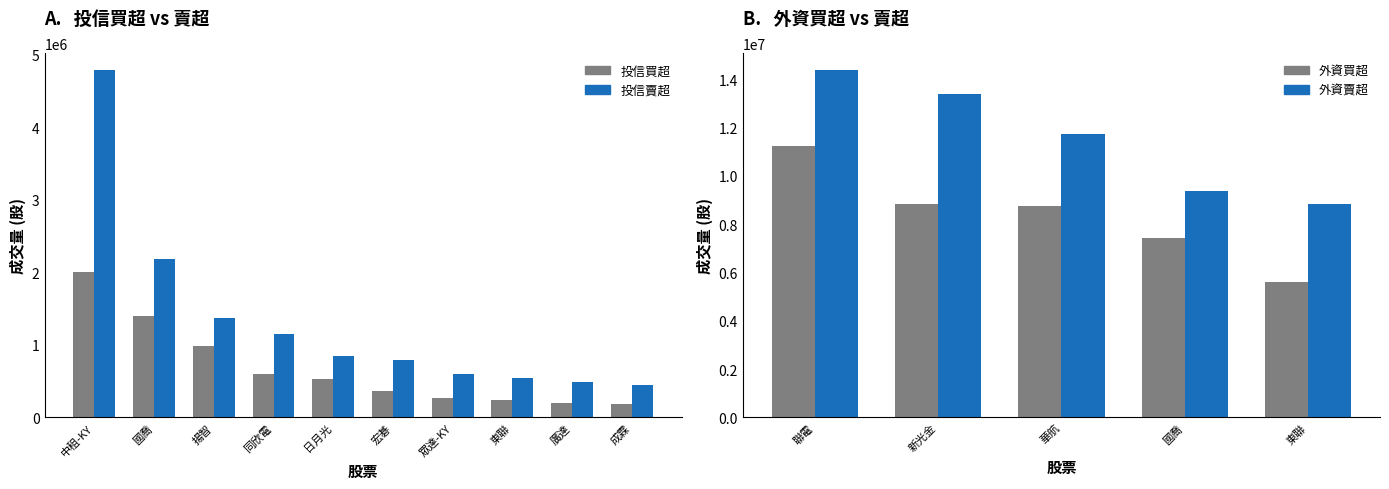

What is the value of the 投信買超 bar at the 8th from the left?

234000